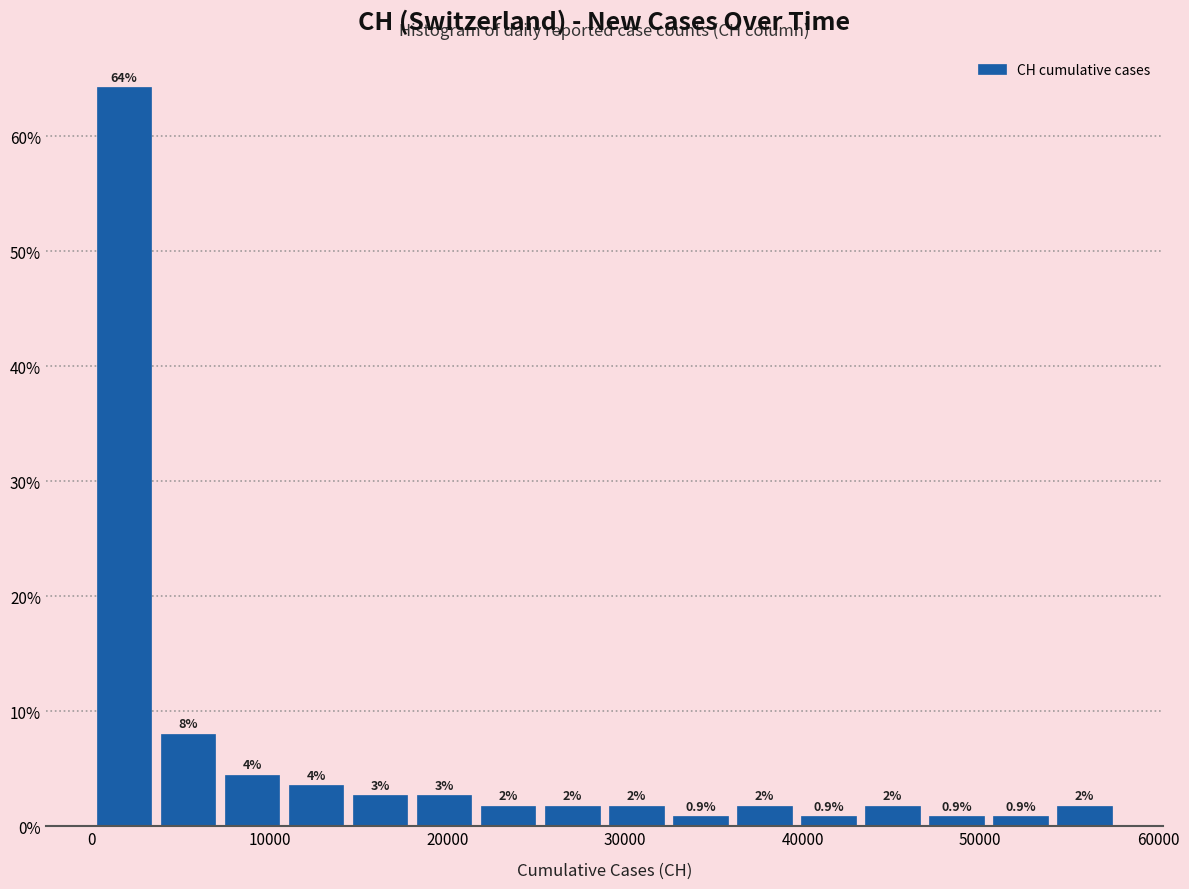

Read against the x-axis, roughly where is the centre of the tallest bar?

2000